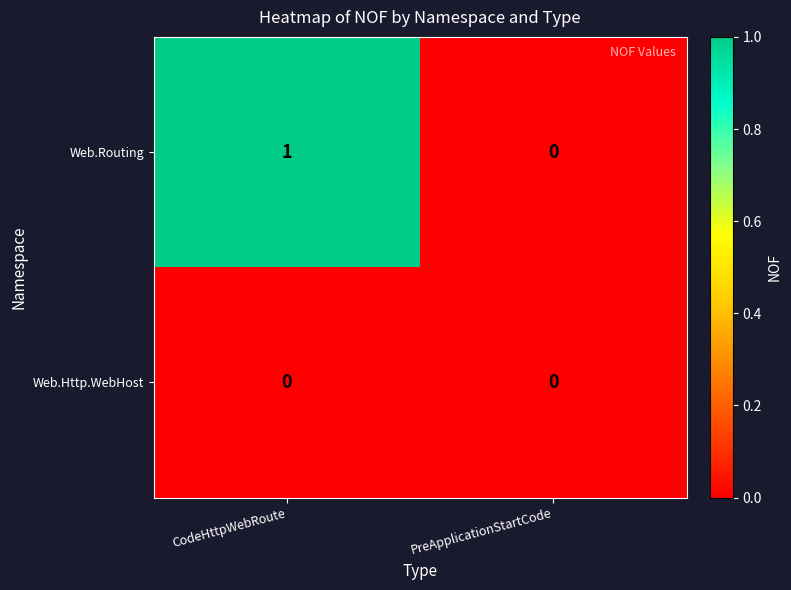

The value of Web.Http.WebHost at PreApplicationStartCode is 0. True or false?

True